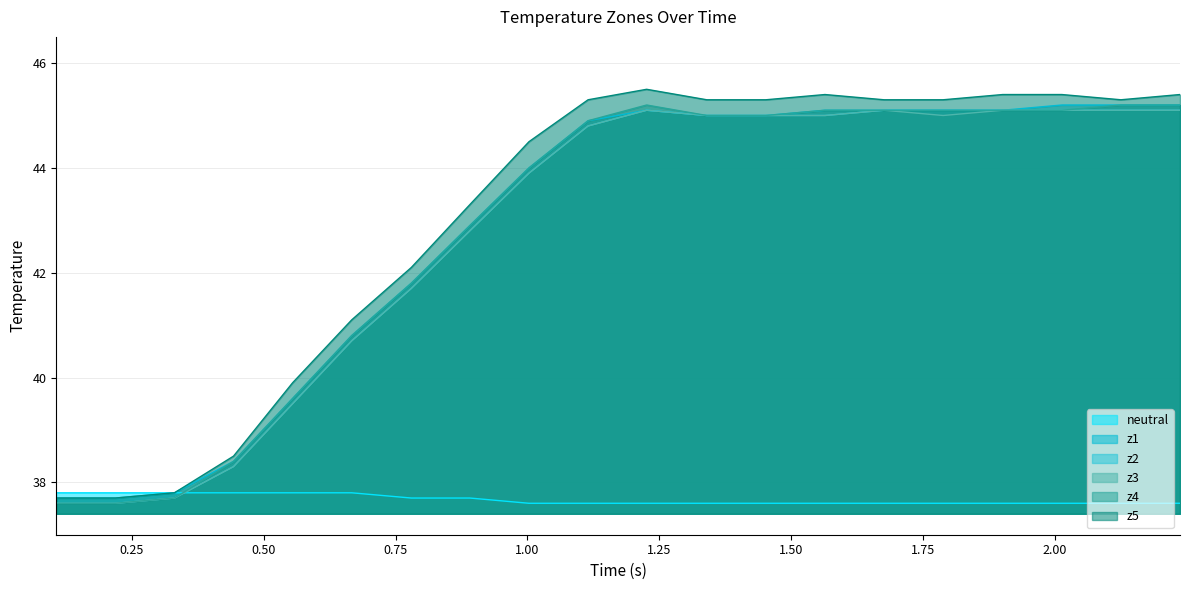

Does the chart display data point markers on the line(s)?

No